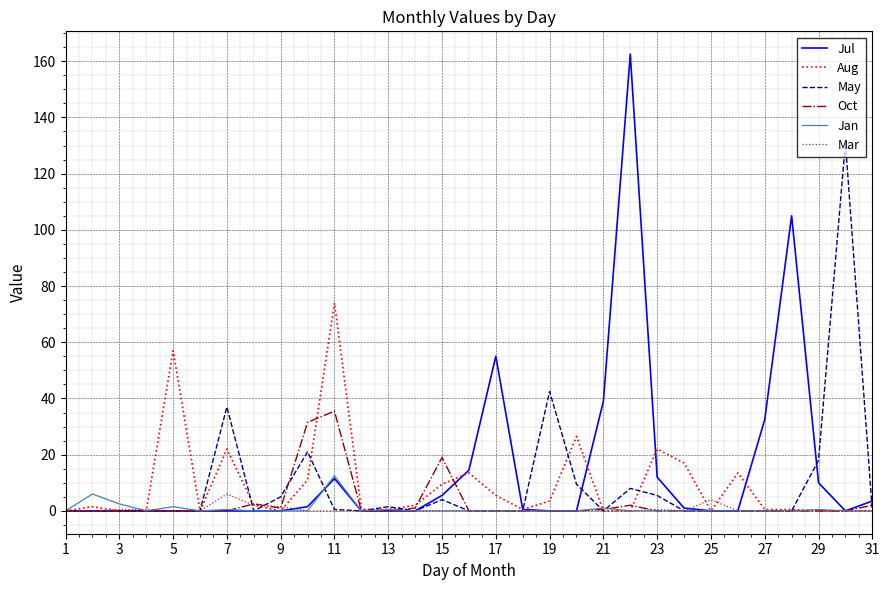

True or false: May and Jul cross at least once.

True